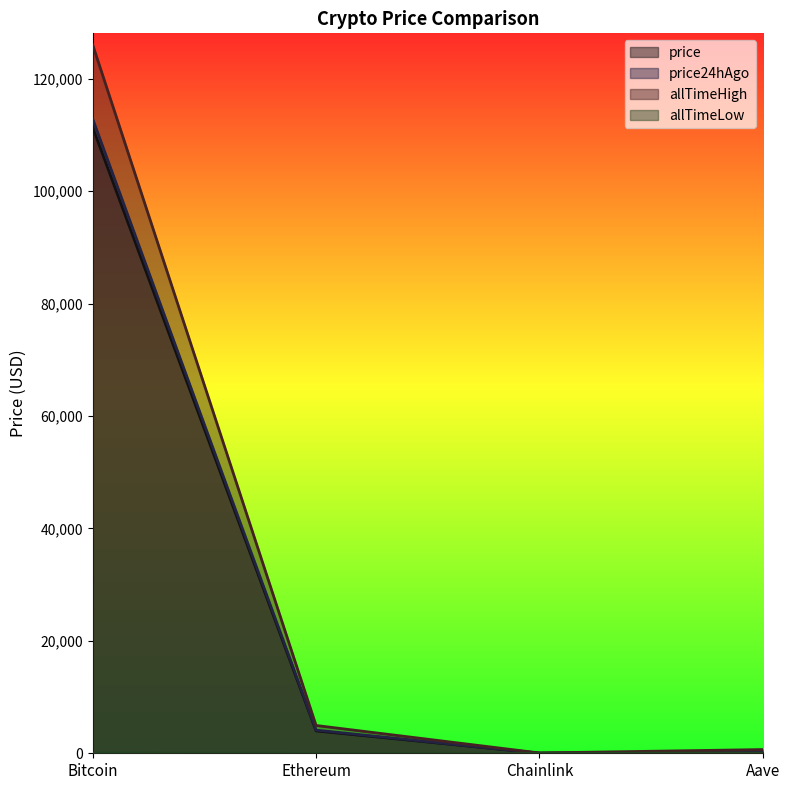

Reading right to left, list all the values displayed in this chart.

price: 241.0	18.0	3981.6	111392.0
price24hAgo: 252.7	19.0	4119.7	112885.0
allTimeHigh: 661.7	52.7	4946.1	126080.0
allTimeLow: 26.0	0.1	0.4	67.8